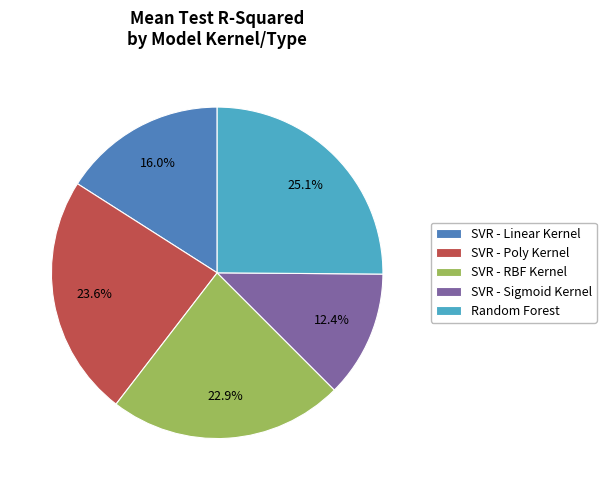

The Random Forest slice represents 25% of the pie. True or false?

True